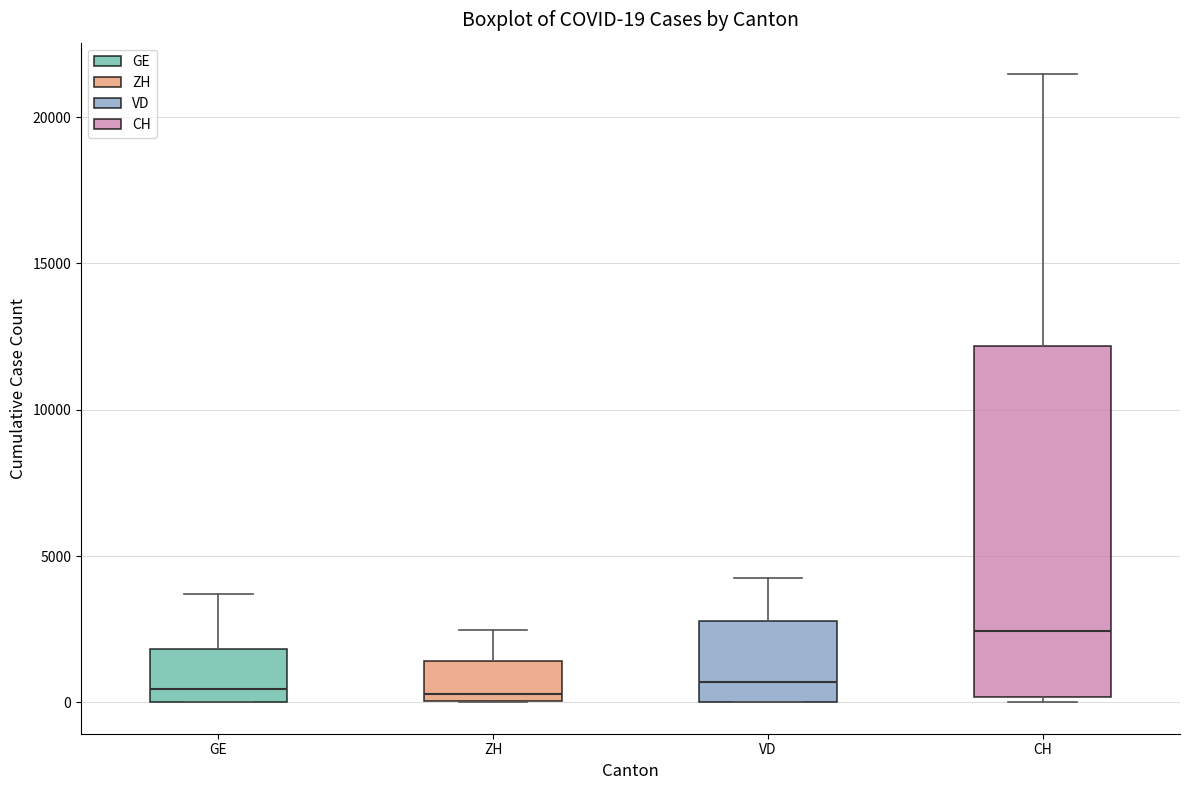

Comparing the boxes themselves (not the whiskers), which one is the tallest?

CH